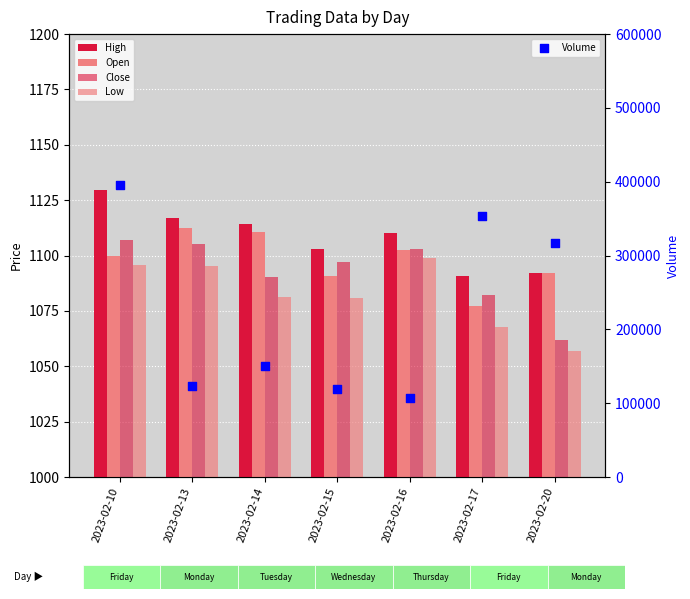

Which series has the widest spread of Y values?

Volume